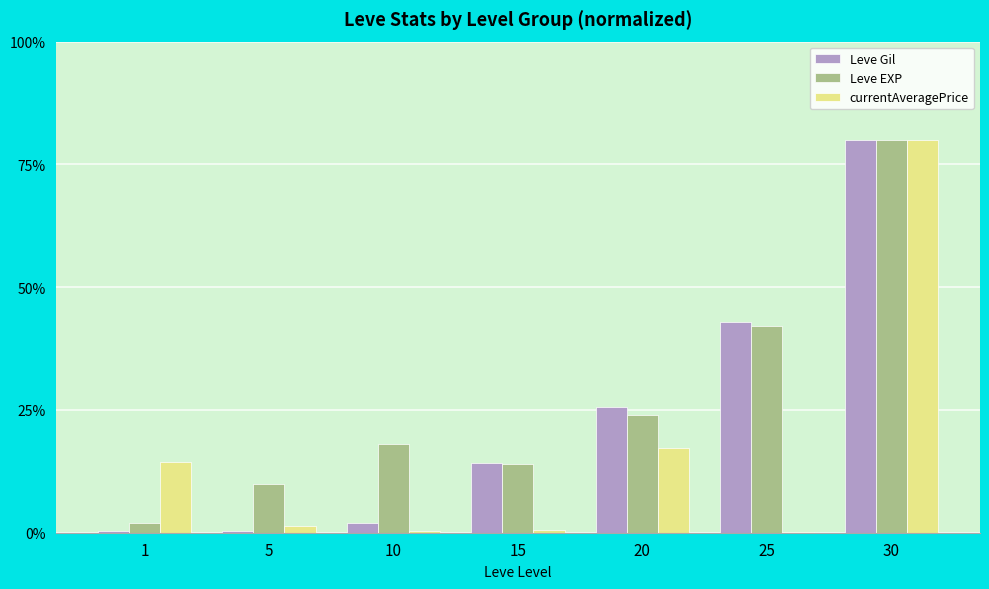

Between 5 and 20, which series saw the biggest shift?

Leve Gil